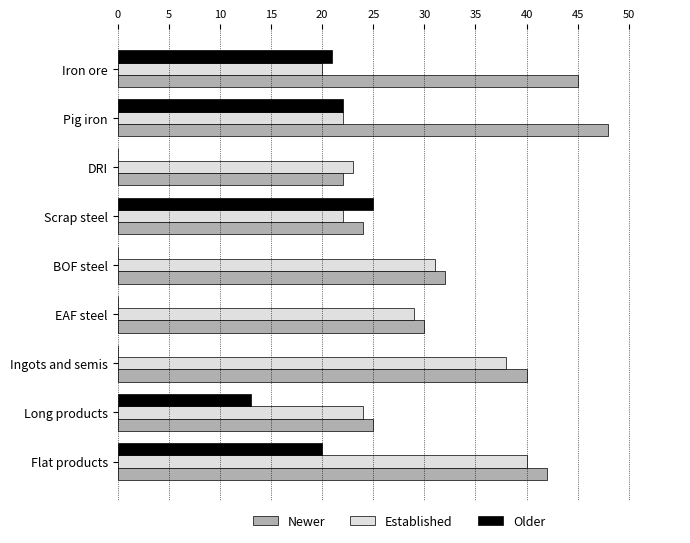

At which category is the sum across all series the highest?

Flat products